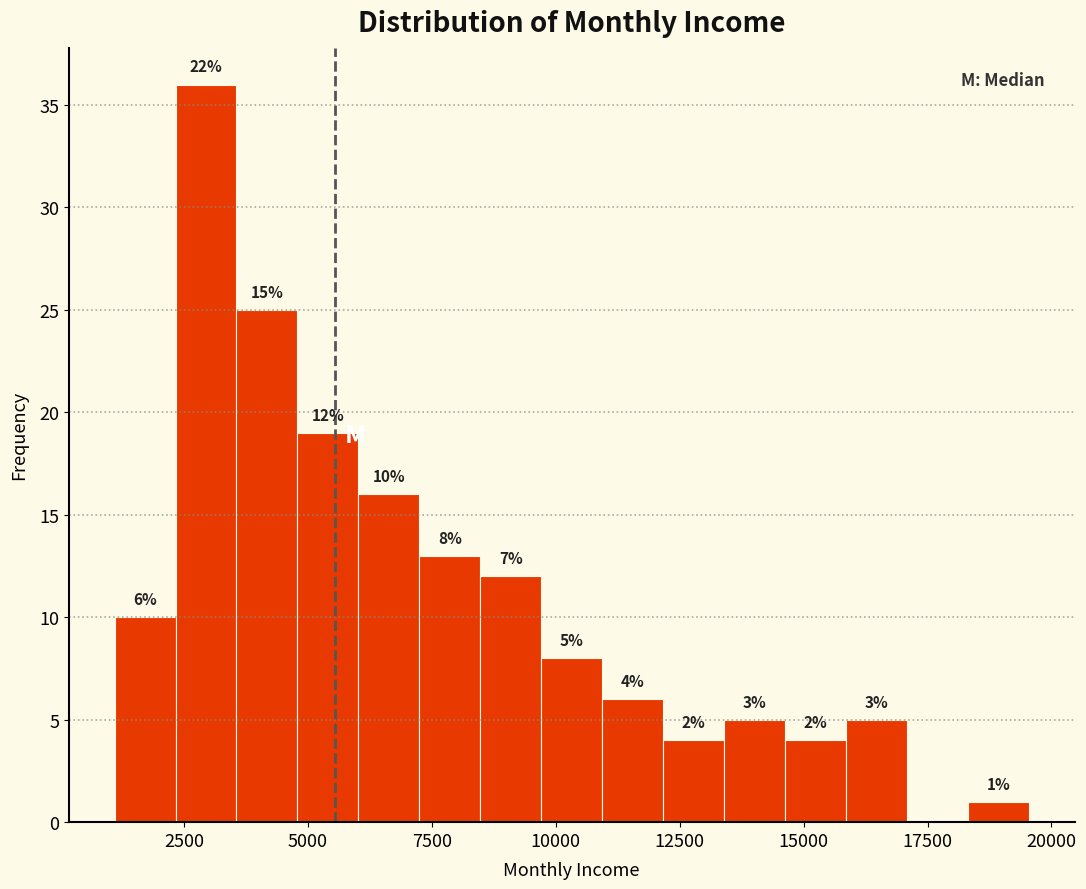

Around what value on the x-axis is the tallest bar? Give the approximate position of its centre, as read against the axis.

3000